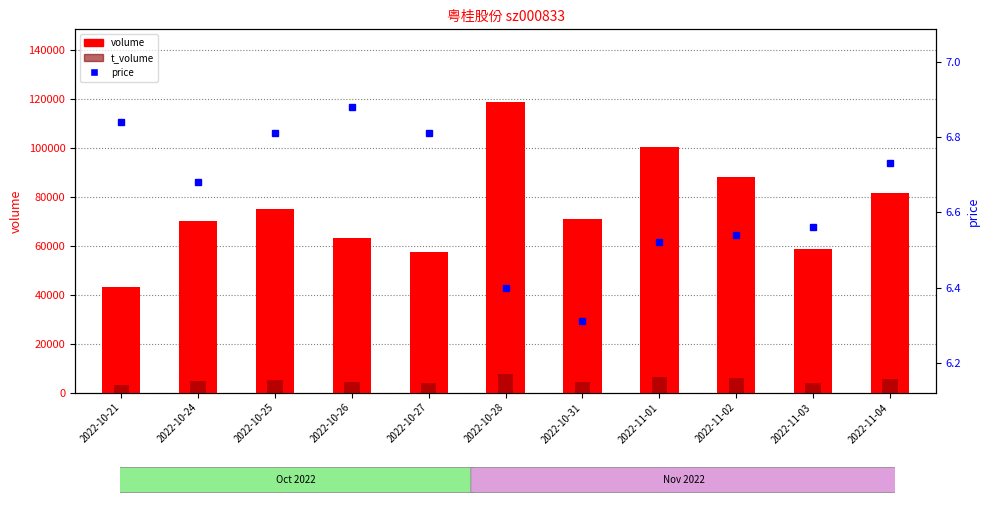

What are all the series names shown in the legend?

volume, t_volume, price